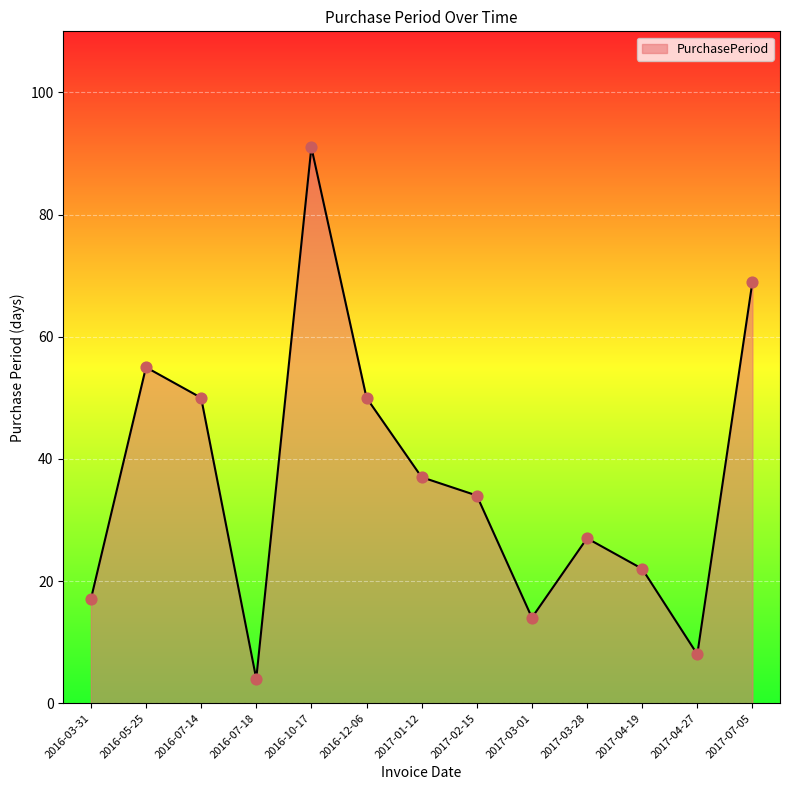

What is the ratio of the value at 2017-07-05 to the value at 2016-07-14?

1.4